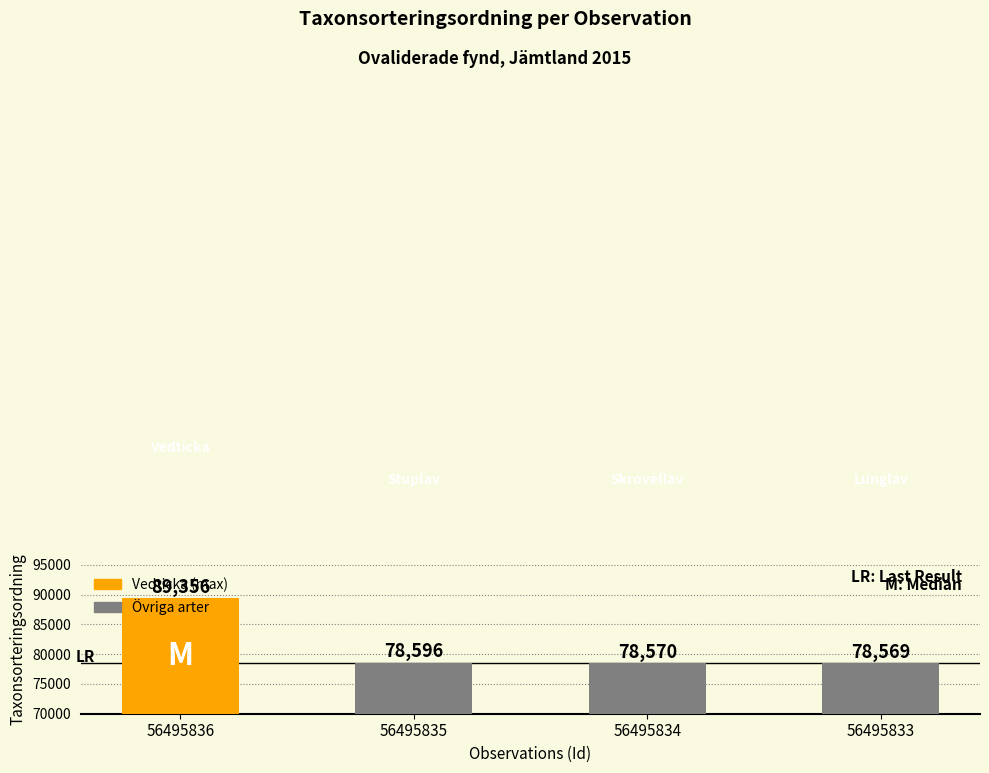

What is the value of the 3rd bar from the left?

78570